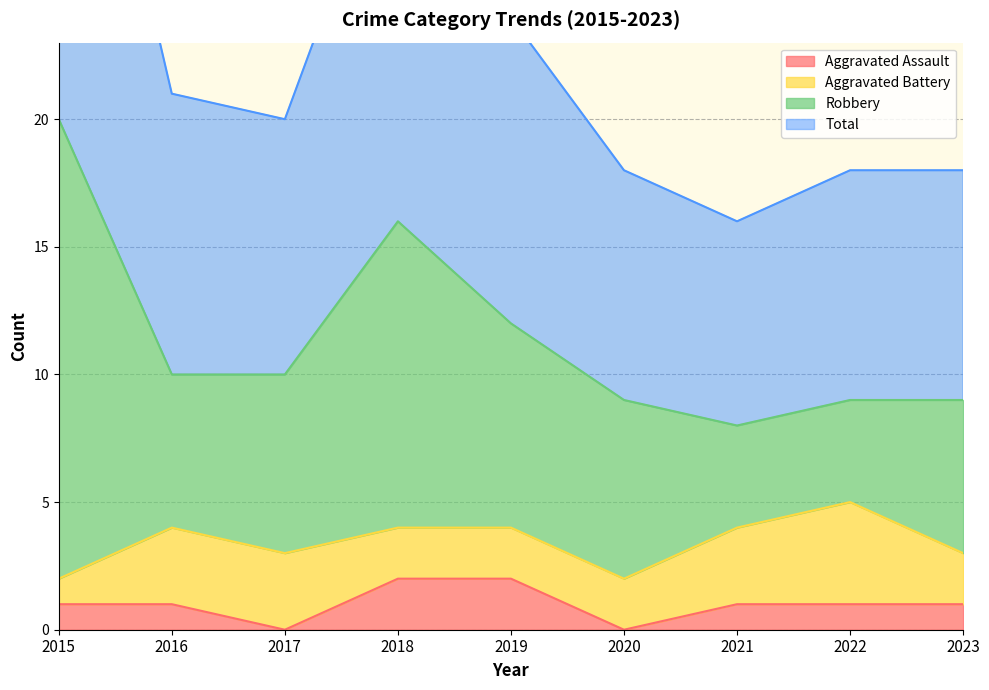

What is the difference between the second highest and second lowest values in the Total series?

14